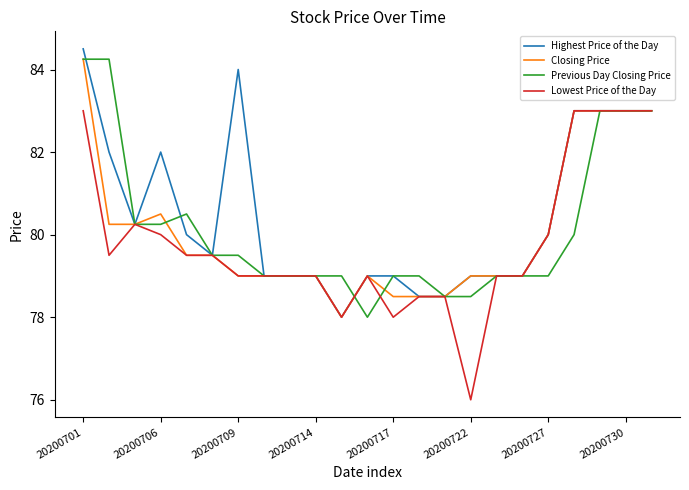

Which series has the widest spread of values?

Lowest Price of the Day